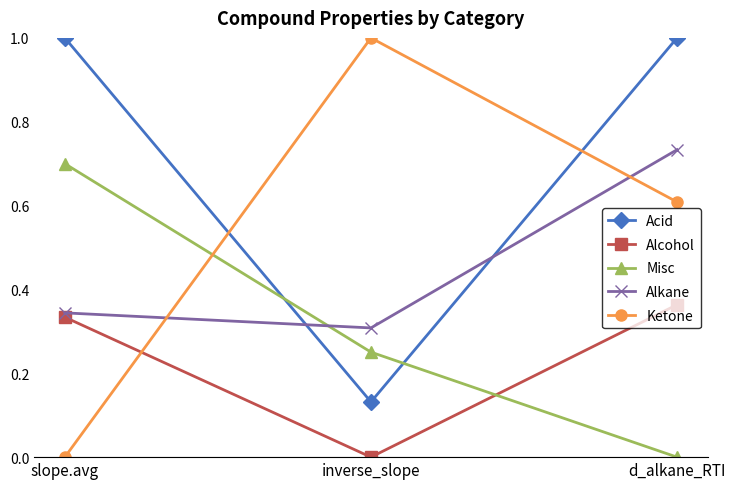

The value of Alcohol at inverse_slope is 0.0. True or false?

True